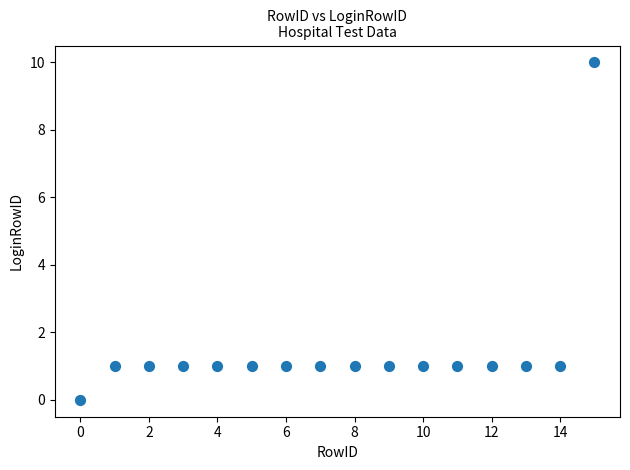

What is the range of Y values (max minus min)?

10